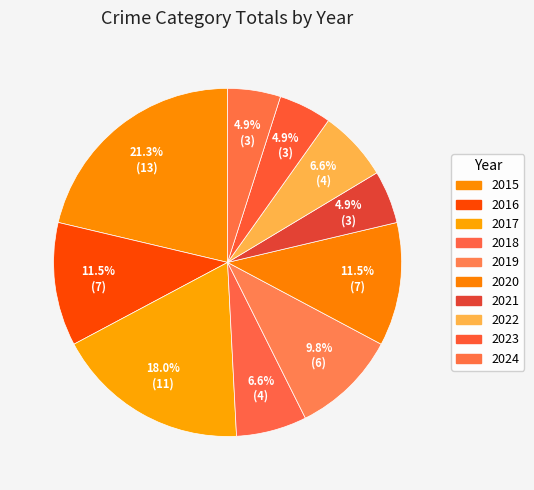

Which category has the smallest portion of the pie?

2021